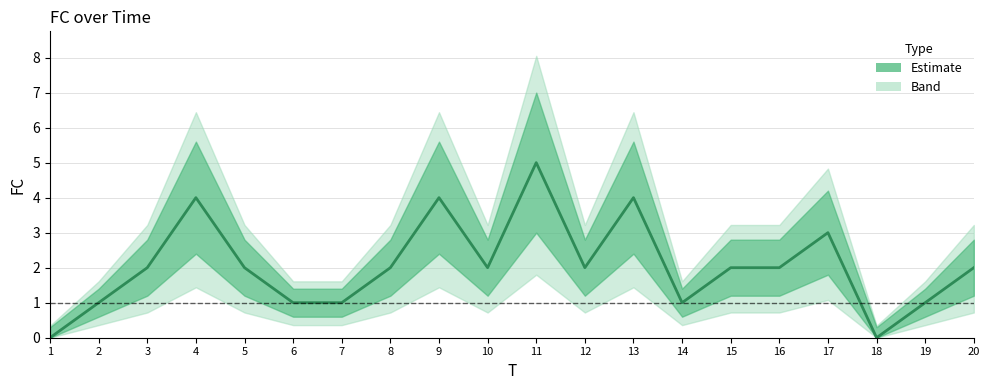

Rank the categories by value from lowest to highest.

1, 18, 2, 6, 7, 14, 19, 3, 5, 8, 10, 12, 15, 16, 20, 17, 4, 9, 13, 11